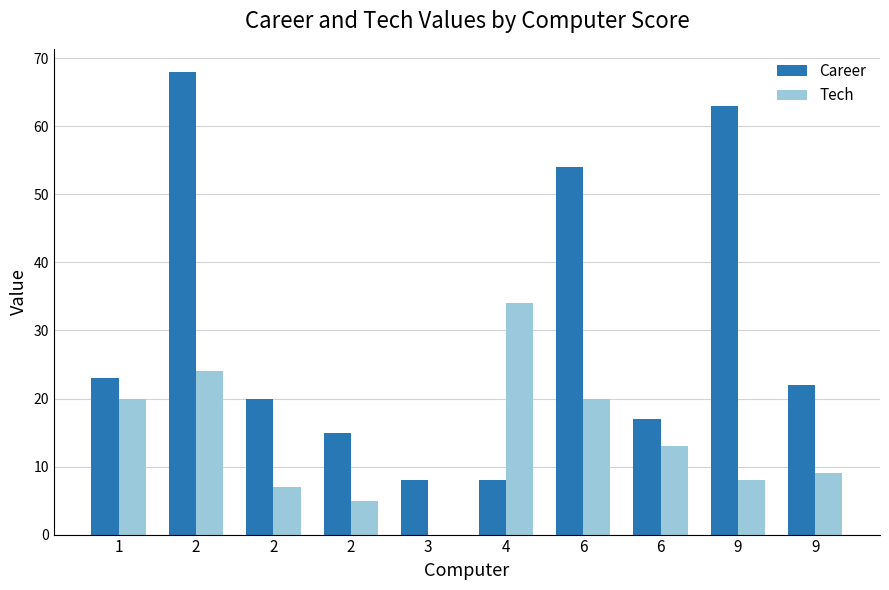

Is the value of Career at 6 greater than the value of Tech at 1?

Yes